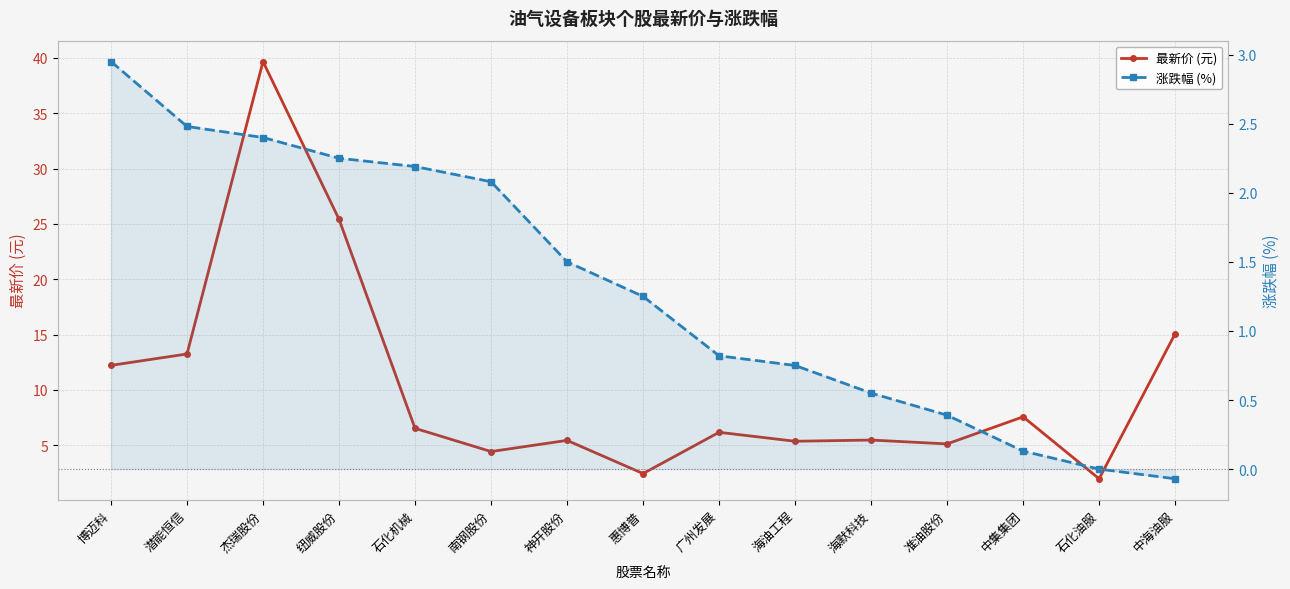

What is the label of the 4th point from the left?

纽威股份